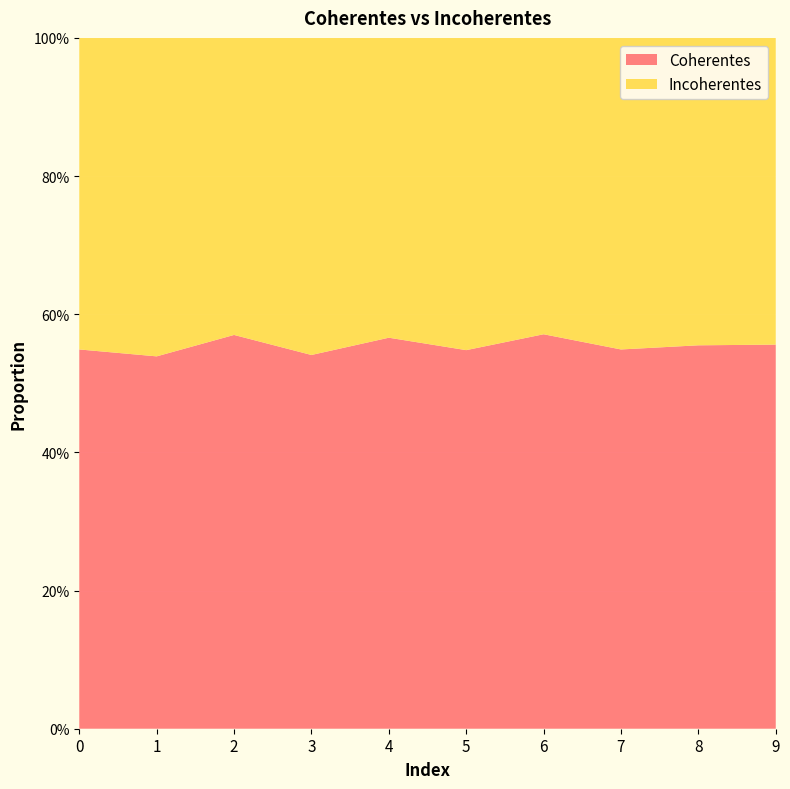

Reading left to right, what are all the values shown in this chart?

Coherentes: 0=0.5	1=0.5	2=0.6	3=0.5	4=0.6	5=0.5	6=0.6	7=0.5	8=0.6	9=0.6
Incoherentes: 0=0.5	1=0.5	2=0.4	3=0.5	4=0.4	5=0.5	6=0.4	7=0.5	8=0.4	9=0.4